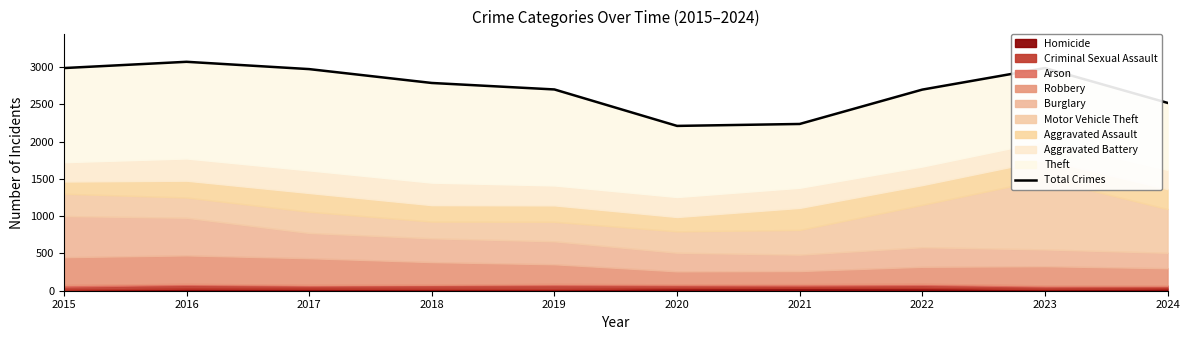

What is the difference between the maximum and second lowest values?

834